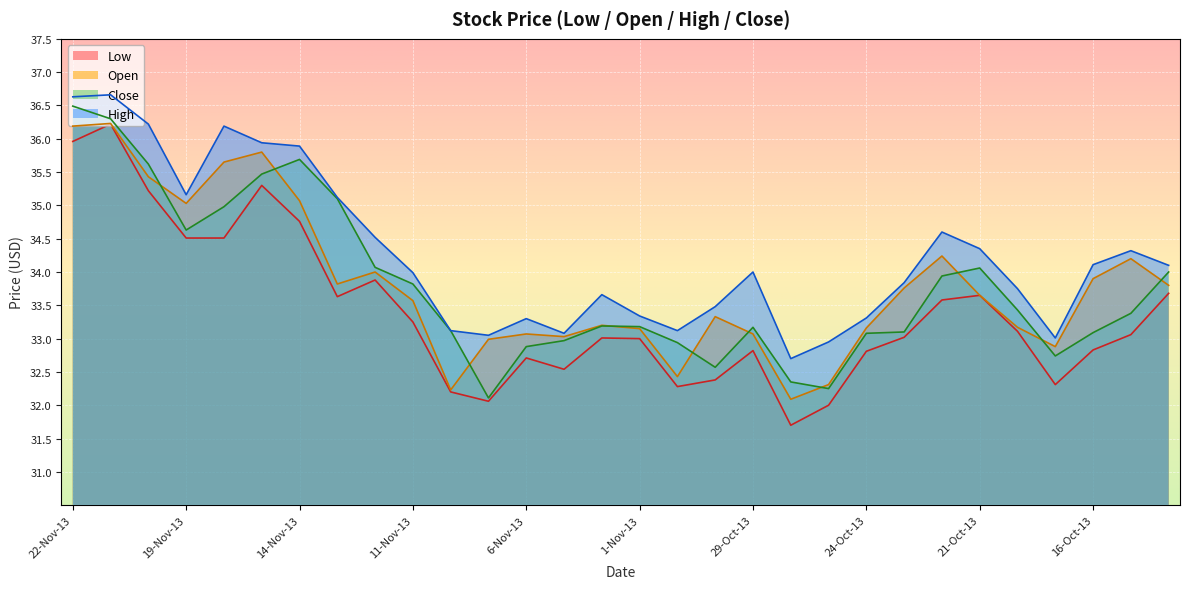

At which category does Close reach its first local peak?

14-Nov-13